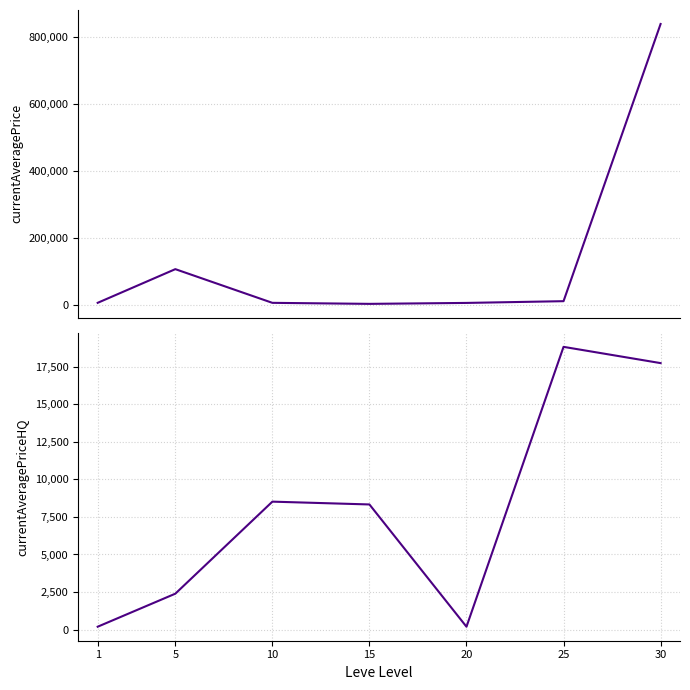

At which label does currentAveragePrice first exceed 6491?

1